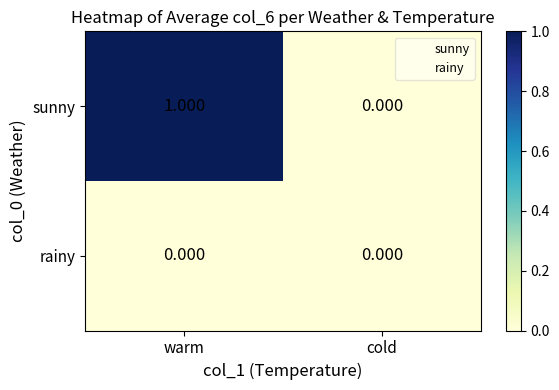

At which category is the sum across all series the highest?

warm